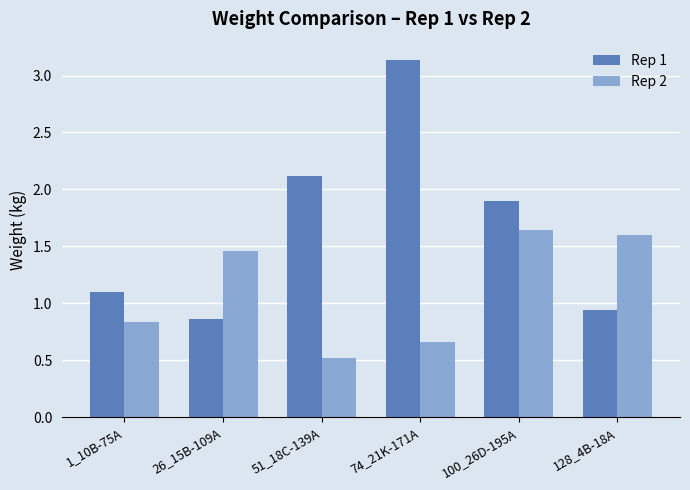

How many data points in Rep 1 are above 1?

4